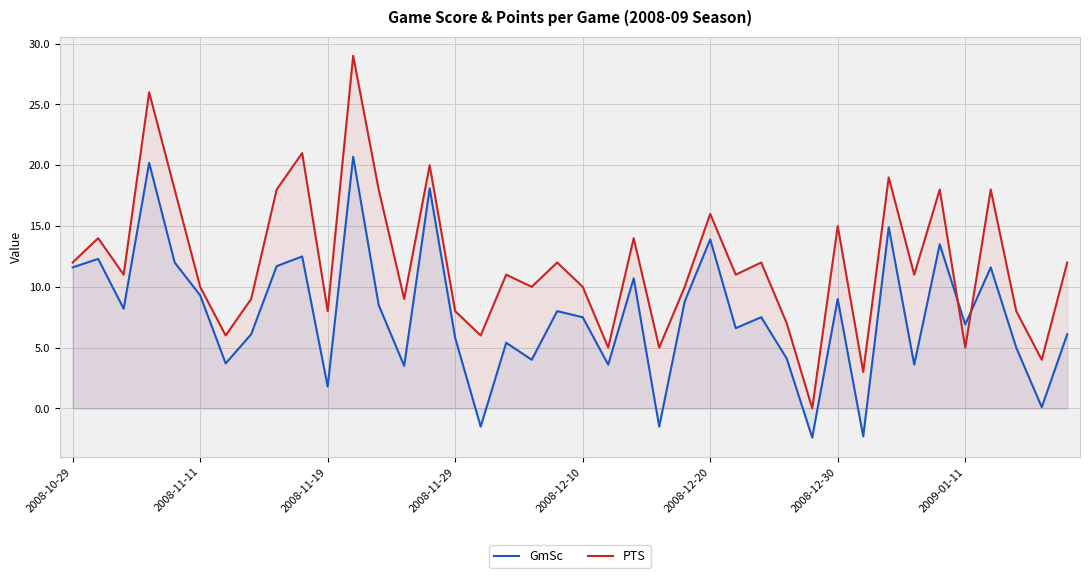

How many times do PTS and GmSc cross each other?

2